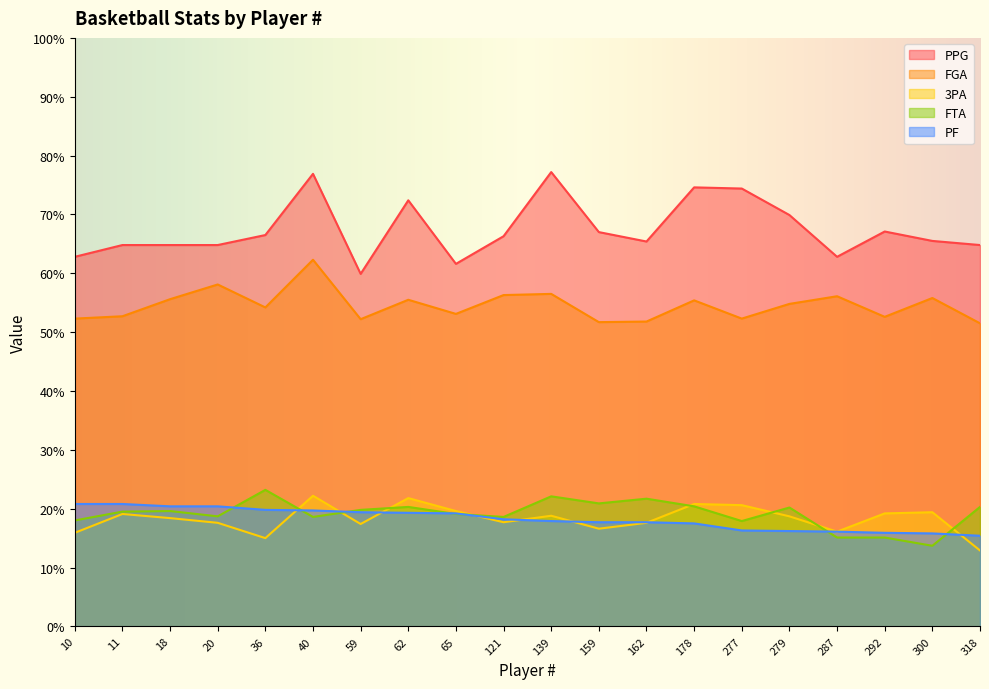

Is it true that FGA equals 31.6 at 178?

False